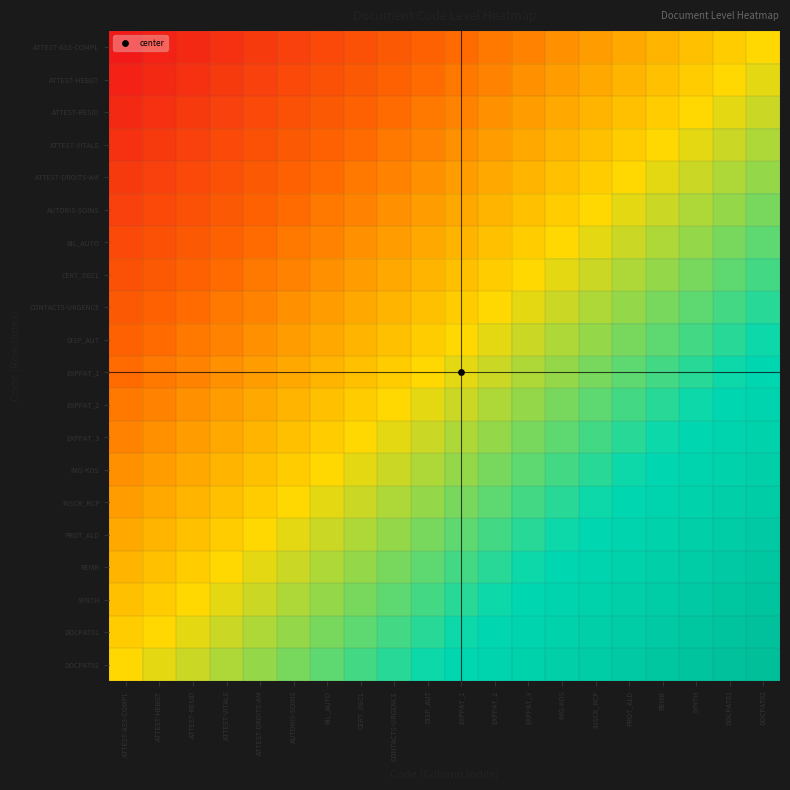

Reading left to right, extract all data points from this chart.

ATTEST-ASS-COMPL: ATTEST-ASS-COMPL=0.0	ATTEST-HEBGT=0.1	ATTEST-RESID=0.1	ATTEST-VITALE=0.1	ATTEST-DROITS-AM=0.1	AUTORIS-SOINS=0.2	BIL_AUTO=0.2	CERT_DECL=0.2	CONTACTS-URGENCE=0.2	DISP_AUT=0.3	EXPPAT_1=0.3	EXPPAT_2=0.3	EXPPAT_3=0.3	IMG-KOS=0.4	INSCR_RCP=0.4	PROT_ALD=0.4	REMB=0.4	SYNTH=0.5	DOCPAT01=0.5	DOCPAT02=0.5
ATTEST-HEBGT: ATTEST-ASS-COMPL=0.1	ATTEST-HEBGT=0.1	ATTEST-RESID=0.1	ATTEST-VITALE=0.1	ATTEST-DROITS-AM=0.2	AUTORIS-SOINS=0.2	BIL_AUTO=0.2	CERT_DECL=0.2	CONTACTS-URGENCE=0.3	DISP_AUT=0.3	EXPPAT_1=0.3	EXPPAT_2=0.3	EXPPAT_3=0.4	IMG-KOS=0.4	INSCR_RCP=0.4	PROT_ALD=0.4	REMB=0.5	SYNTH=0.5	DOCPAT01=0.5	DOCPAT02=0.5
ATTEST-RESID: ATTEST-ASS-COMPL=0.1	ATTEST-HEBGT=0.1	ATTEST-RESID=0.1	ATTEST-VITALE=0.2	ATTEST-DROITS-AM=0.2	AUTORIS-SOINS=0.2	BIL_AUTO=0.2	CERT_DECL=0.3	CONTACTS-URGENCE=0.3	DISP_AUT=0.3	EXPPAT_1=0.3	EXPPAT_2=0.4	EXPPAT_3=0.4	IMG-KOS=0.4	INSCR_RCP=0.4	PROT_ALD=0.5	REMB=0.5	SYNTH=0.5	DOCPAT01=0.5	DOCPAT02=0.6
ATTEST-VITALE: ATTEST-ASS-COMPL=0.1	ATTEST-HEBGT=0.1	ATTEST-RESID=0.2	ATTEST-VITALE=0.2	ATTEST-DROITS-AM=0.2	AUTORIS-SOINS=0.2	BIL_AUTO=0.3	CERT_DECL=0.3	CONTACTS-URGENCE=0.3	DISP_AUT=0.3	EXPPAT_1=0.4	EXPPAT_2=0.4	EXPPAT_3=0.4	IMG-KOS=0.4	INSCR_RCP=0.5	PROT_ALD=0.5	REMB=0.5	SYNTH=0.5	DOCPAT01=0.6	DOCPAT02=0.6
ATTEST-DROITS-AM: ATTEST-ASS-COMPL=0.1	ATTEST-HEBGT=0.2	ATTEST-RESID=0.2	ATTEST-VITALE=0.2	ATTEST-DROITS-AM=0.2	AUTORIS-SOINS=0.3	BIL_AUTO=0.3	CERT_DECL=0.3	CONTACTS-URGENCE=0.3	DISP_AUT=0.4	EXPPAT_1=0.4	EXPPAT_2=0.4	EXPPAT_3=0.4	IMG-KOS=0.5	INSCR_RCP=0.5	PROT_ALD=0.5	REMB=0.5	SYNTH=0.6	DOCPAT01=0.6	DOCPAT02=0.6
AUTORIS-SOINS: ATTEST-ASS-COMPL=0.2	ATTEST-HEBGT=0.2	ATTEST-RESID=0.2	ATTEST-VITALE=0.2	ATTEST-DROITS-AM=0.3	AUTORIS-SOINS=0.3	BIL_AUTO=0.3	CERT_DECL=0.3	CONTACTS-URGENCE=0.4	DISP_AUT=0.4	EXPPAT_1=0.4	EXPPAT_2=0.4	EXPPAT_3=0.5	IMG-KOS=0.5	INSCR_RCP=0.5	PROT_ALD=0.5	REMB=0.6	SYNTH=0.6	DOCPAT01=0.6	DOCPAT02=0.6
BIL_AUTO: ATTEST-ASS-COMPL=0.2	ATTEST-HEBGT=0.2	ATTEST-RESID=0.2	ATTEST-VITALE=0.3	ATTEST-DROITS-AM=0.3	AUTORIS-SOINS=0.3	BIL_AUTO=0.3	CERT_DECL=0.4	CONTACTS-URGENCE=0.4	DISP_AUT=0.4	EXPPAT_1=0.4	EXPPAT_2=0.5	EXPPAT_3=0.5	IMG-KOS=0.5	INSCR_RCP=0.5	PROT_ALD=0.6	REMB=0.6	SYNTH=0.6	DOCPAT01=0.6	DOCPAT02=0.7
CERT_DECL: ATTEST-ASS-COMPL=0.2	ATTEST-HEBGT=0.2	ATTEST-RESID=0.3	ATTEST-VITALE=0.3	ATTEST-DROITS-AM=0.3	AUTORIS-SOINS=0.3	BIL_AUTO=0.4	CERT_DECL=0.4	CONTACTS-URGENCE=0.4	DISP_AUT=0.4	EXPPAT_1=0.5	EXPPAT_2=0.5	EXPPAT_3=0.5	IMG-KOS=0.5	INSCR_RCP=0.6	PROT_ALD=0.6	REMB=0.6	SYNTH=0.6	DOCPAT01=0.7	DOCPAT02=0.7
CONTACTS-URGENCE: ATTEST-ASS-COMPL=0.2	ATTEST-HEBGT=0.3	ATTEST-RESID=0.3	ATTEST-VITALE=0.3	ATTEST-DROITS-AM=0.3	AUTORIS-SOINS=0.4	BIL_AUTO=0.4	CERT_DECL=0.4	CONTACTS-URGENCE=0.4	DISP_AUT=0.5	EXPPAT_1=0.5	EXPPAT_2=0.5	EXPPAT_3=0.5	IMG-KOS=0.6	INSCR_RCP=0.6	PROT_ALD=0.6	REMB=0.6	SYNTH=0.7	DOCPAT01=0.7	DOCPAT02=0.7
DISP_AUT: ATTEST-ASS-COMPL=0.3	ATTEST-HEBGT=0.3	ATTEST-RESID=0.3	ATTEST-VITALE=0.3	ATTEST-DROITS-AM=0.4	AUTORIS-SOINS=0.4	BIL_AUTO=0.4	CERT_DECL=0.4	CONTACTS-URGENCE=0.5	DISP_AUT=0.5	EXPPAT_1=0.5	EXPPAT_2=0.5	EXPPAT_3=0.6	IMG-KOS=0.6	INSCR_RCP=0.6	PROT_ALD=0.6	REMB=0.7	SYNTH=0.7	DOCPAT01=0.7	DOCPAT02=0.7
EXPPAT_1: ATTEST-ASS-COMPL=0.3	ATTEST-HEBGT=0.3	ATTEST-RESID=0.3	ATTEST-VITALE=0.4	ATTEST-DROITS-AM=0.4	AUTORIS-SOINS=0.4	BIL_AUTO=0.4	CERT_DECL=0.5	CONTACTS-URGENCE=0.5	DISP_AUT=0.5	EXPPAT_1=0.5	EXPPAT_2=0.6	EXPPAT_3=0.6	IMG-KOS=0.6	INSCR_RCP=0.6	PROT_ALD=0.7	REMB=0.7	SYNTH=0.7	DOCPAT01=0.7	DOCPAT02=0.8
EXPPAT_2: ATTEST-ASS-COMPL=0.3	ATTEST-HEBGT=0.3	ATTEST-RESID=0.4	ATTEST-VITALE=0.4	ATTEST-DROITS-AM=0.4	AUTORIS-SOINS=0.4	BIL_AUTO=0.5	CERT_DECL=0.5	CONTACTS-URGENCE=0.5	DISP_AUT=0.5	EXPPAT_1=0.6	EXPPAT_2=0.6	EXPPAT_3=0.6	IMG-KOS=0.6	INSCR_RCP=0.7	PROT_ALD=0.7	REMB=0.7	SYNTH=0.7	DOCPAT01=0.8	DOCPAT02=0.8
EXPPAT_3: ATTEST-ASS-COMPL=0.3	ATTEST-HEBGT=0.4	ATTEST-RESID=0.4	ATTEST-VITALE=0.4	ATTEST-DROITS-AM=0.4	AUTORIS-SOINS=0.5	BIL_AUTO=0.5	CERT_DECL=0.5	CONTACTS-URGENCE=0.5	DISP_AUT=0.6	EXPPAT_1=0.6	EXPPAT_2=0.6	EXPPAT_3=0.6	IMG-KOS=0.7	INSCR_RCP=0.7	PROT_ALD=0.7	REMB=0.7	SYNTH=0.8	DOCPAT01=0.8	DOCPAT02=0.8
IMG-KOS: ATTEST-ASS-COMPL=0.4	ATTEST-HEBGT=0.4	ATTEST-RESID=0.4	ATTEST-VITALE=0.4	ATTEST-DROITS-AM=0.5	AUTORIS-SOINS=0.5	BIL_AUTO=0.5	CERT_DECL=0.5	CONTACTS-URGENCE=0.6	DISP_AUT=0.6	EXPPAT_1=0.6	EXPPAT_2=0.6	EXPPAT_3=0.7	IMG-KOS=0.7	INSCR_RCP=0.7	PROT_ALD=0.7	REMB=0.8	SYNTH=0.8	DOCPAT01=0.8	DOCPAT02=0.8
INSCR_RCP: ATTEST-ASS-COMPL=0.4	ATTEST-HEBGT=0.4	ATTEST-RESID=0.4	ATTEST-VITALE=0.5	ATTEST-DROITS-AM=0.5	AUTORIS-SOINS=0.5	BIL_AUTO=0.5	CERT_DECL=0.6	CONTACTS-URGENCE=0.6	DISP_AUT=0.6	EXPPAT_1=0.6	EXPPAT_2=0.7	EXPPAT_3=0.7	IMG-KOS=0.7	INSCR_RCP=0.7	PROT_ALD=0.8	REMB=0.8	SYNTH=0.8	DOCPAT01=0.8	DOCPAT02=0.9
PROT_ALD: ATTEST-ASS-COMPL=0.4	ATTEST-HEBGT=0.4	ATTEST-RESID=0.5	ATTEST-VITALE=0.5	ATTEST-DROITS-AM=0.5	AUTORIS-SOINS=0.5	BIL_AUTO=0.6	CERT_DECL=0.6	CONTACTS-URGENCE=0.6	DISP_AUT=0.6	EXPPAT_1=0.7	EXPPAT_2=0.7	EXPPAT_3=0.7	IMG-KOS=0.7	INSCR_RCP=0.8	PROT_ALD=0.8	REMB=0.8	SYNTH=0.8	DOCPAT01=0.9	DOCPAT02=0.9
REMB: ATTEST-ASS-COMPL=0.4	ATTEST-HEBGT=0.5	ATTEST-RESID=0.5	ATTEST-VITALE=0.5	ATTEST-DROITS-AM=0.5	AUTORIS-SOINS=0.6	BIL_AUTO=0.6	CERT_DECL=0.6	CONTACTS-URGENCE=0.6	DISP_AUT=0.7	EXPPAT_1=0.7	EXPPAT_2=0.7	EXPPAT_3=0.7	IMG-KOS=0.8	INSCR_RCP=0.8	PROT_ALD=0.8	REMB=0.8	SYNTH=0.9	DOCPAT01=0.9	DOCPAT02=0.9
SYNTH: ATTEST-ASS-COMPL=0.5	ATTEST-HEBGT=0.5	ATTEST-RESID=0.5	ATTEST-VITALE=0.5	ATTEST-DROITS-AM=0.6	AUTORIS-SOINS=0.6	BIL_AUTO=0.6	CERT_DECL=0.6	CONTACTS-URGENCE=0.7	DISP_AUT=0.7	EXPPAT_1=0.7	EXPPAT_2=0.7	EXPPAT_3=0.8	IMG-KOS=0.8	INSCR_RCP=0.8	PROT_ALD=0.8	REMB=0.9	SYNTH=0.9	DOCPAT01=0.9	DOCPAT02=0.9
DOCPAT01: ATTEST-ASS-COMPL=0.5	ATTEST-HEBGT=0.5	ATTEST-RESID=0.5	ATTEST-VITALE=0.6	ATTEST-DROITS-AM=0.6	AUTORIS-SOINS=0.6	BIL_AUTO=0.6	CERT_DECL=0.7	CONTACTS-URGENCE=0.7	DISP_AUT=0.7	EXPPAT_1=0.7	EXPPAT_2=0.8	EXPPAT_3=0.8	IMG-KOS=0.8	INSCR_RCP=0.8	PROT_ALD=0.9	REMB=0.9	SYNTH=0.9	DOCPAT01=0.9	DOCPAT02=1.0
DOCPAT02: ATTEST-ASS-COMPL=0.5	ATTEST-HEBGT=0.5	ATTEST-RESID=0.6	ATTEST-VITALE=0.6	ATTEST-DROITS-AM=0.6	AUTORIS-SOINS=0.6	BIL_AUTO=0.7	CERT_DECL=0.7	CONTACTS-URGENCE=0.7	DISP_AUT=0.7	EXPPAT_1=0.8	EXPPAT_2=0.8	EXPPAT_3=0.8	IMG-KOS=0.8	INSCR_RCP=0.9	PROT_ALD=0.9	REMB=0.9	SYNTH=0.9	DOCPAT01=1.0	DOCPAT02=1.0